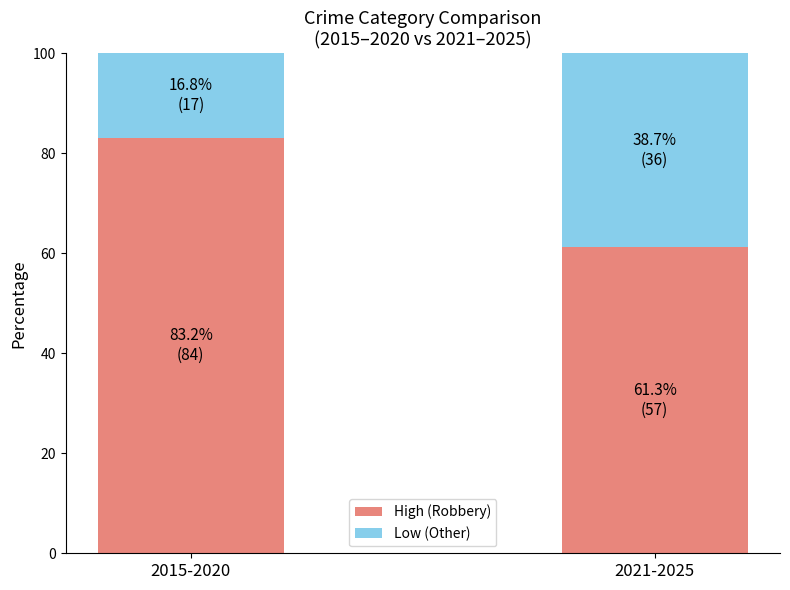

What is the sum of all High (Robbery) values?

144.5